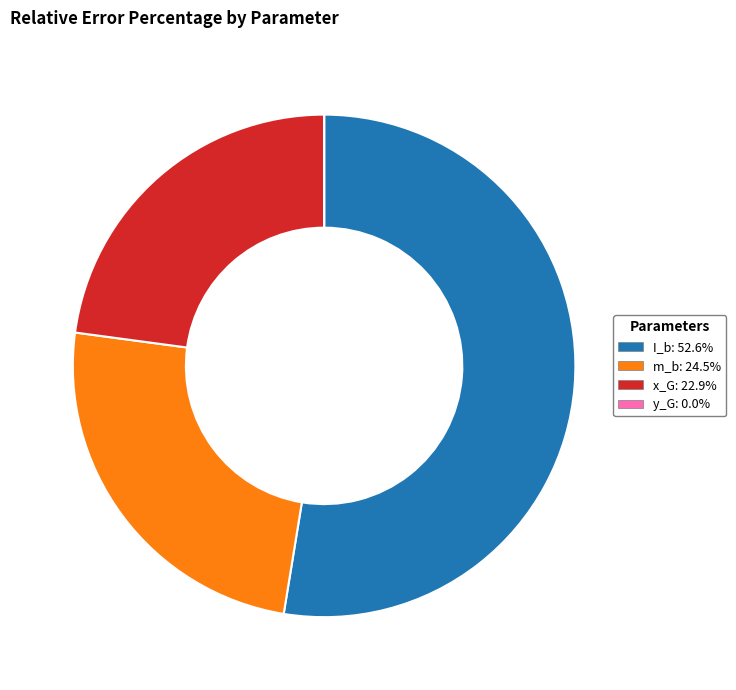

Does m_b: 24.5% account for over 50% of the chart?

No